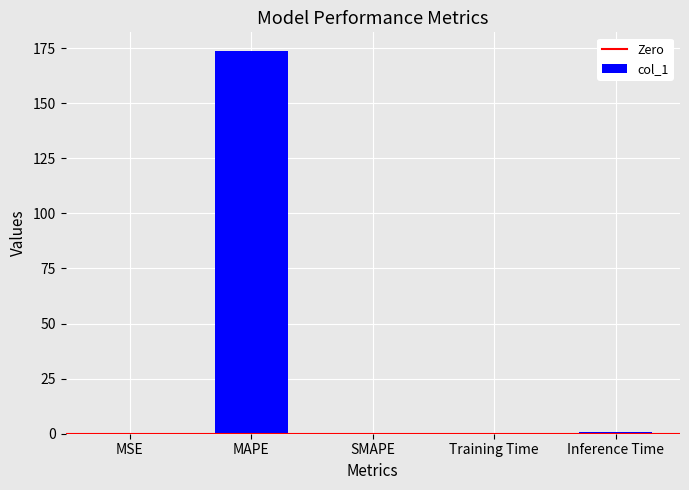

What is the maximum value shown in the chart?

173.5